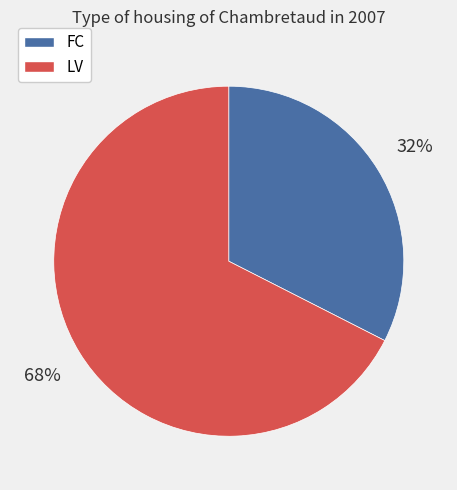

How many segments does this pie chart have?

2